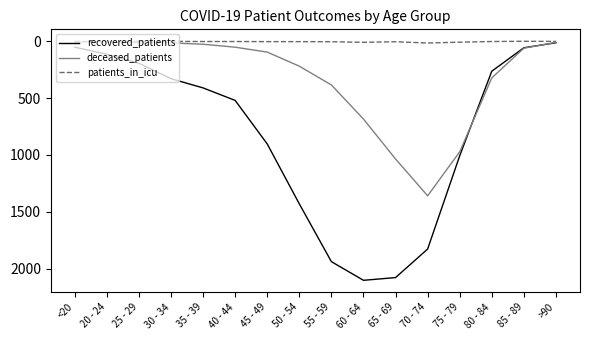

Which series changed the most between 35 - 39 and >90?

recovered_patients